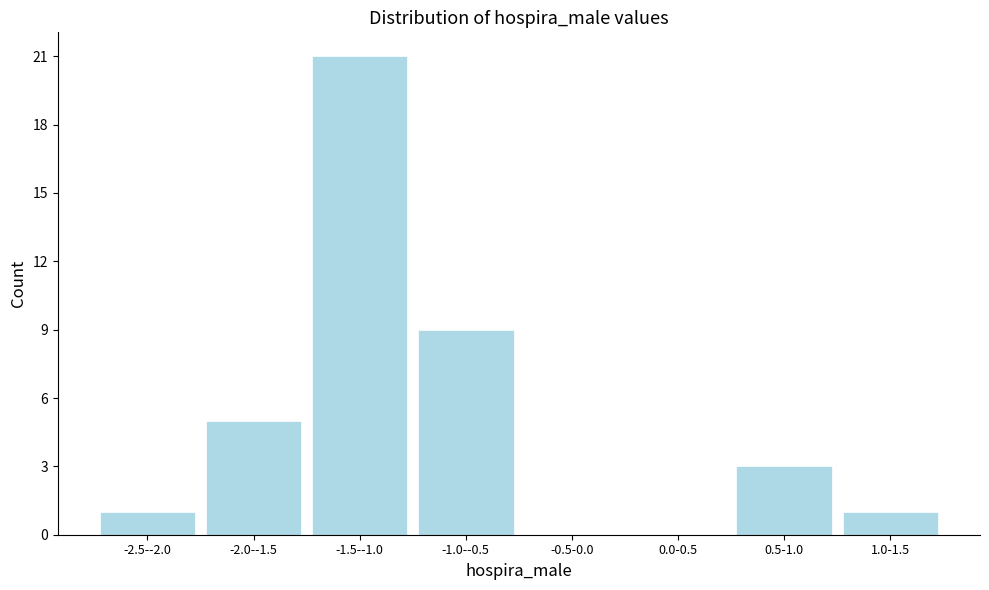

Reading left to right, extract all data points from this chart.

-2.5--2.0=1	-2.0--1.5=5	-1.5--1.0=21	-1.0--0.5=9	-0.5-0.0=0	0.0-0.5=0	0.5-1.0=3	1.0-1.5=1